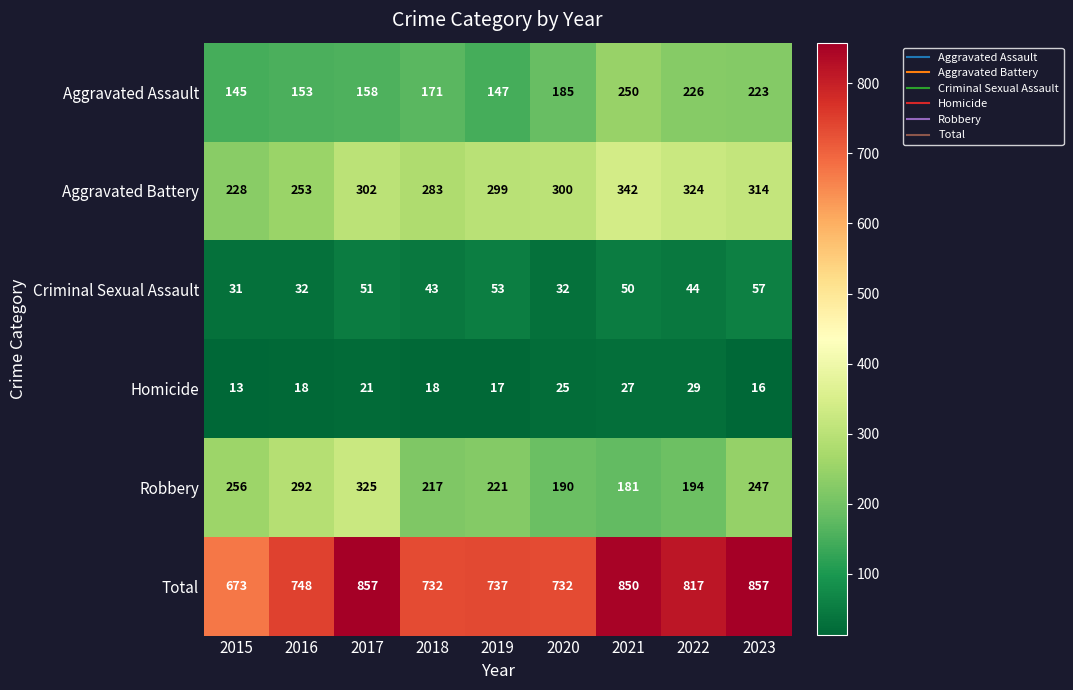

Which series has the largest total across all categories?

Total